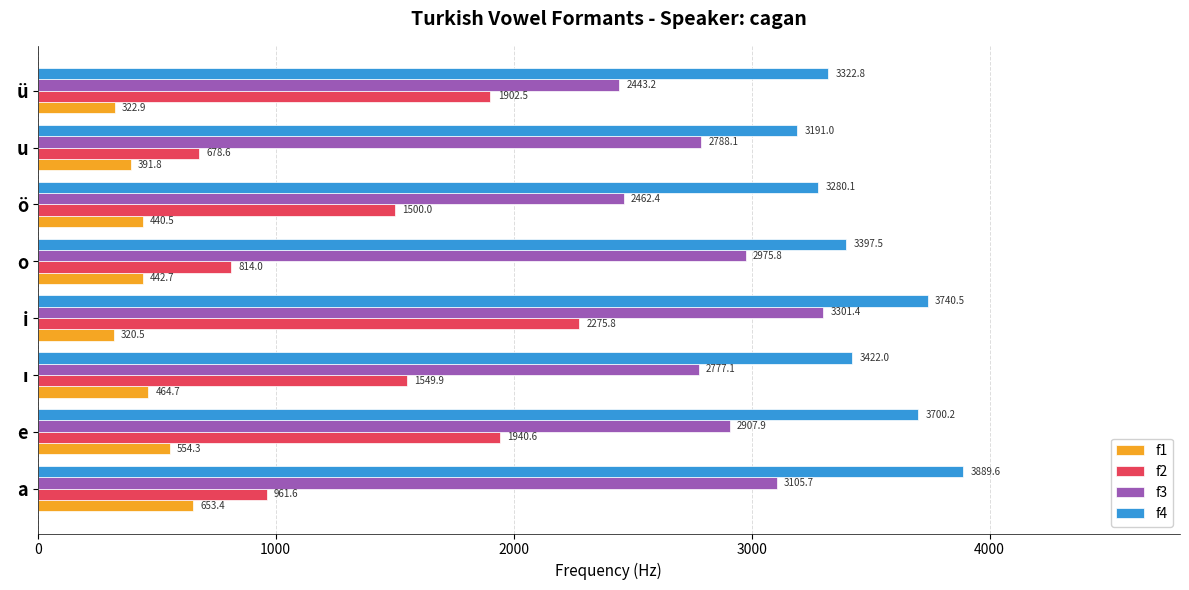

What is the average value of the f2 series?

1452.9